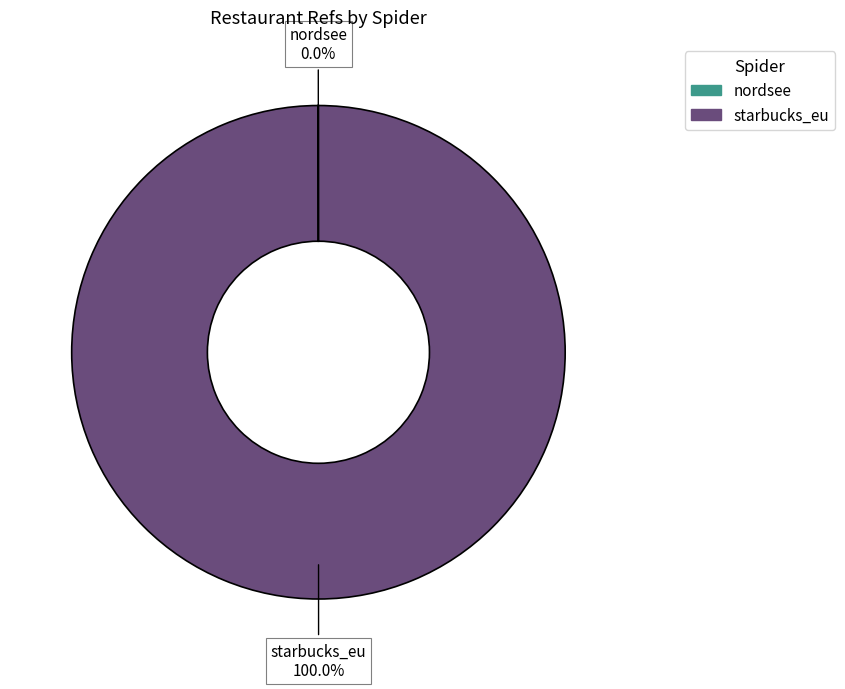

Is there any slice that represents more than half of the pie?

Yes